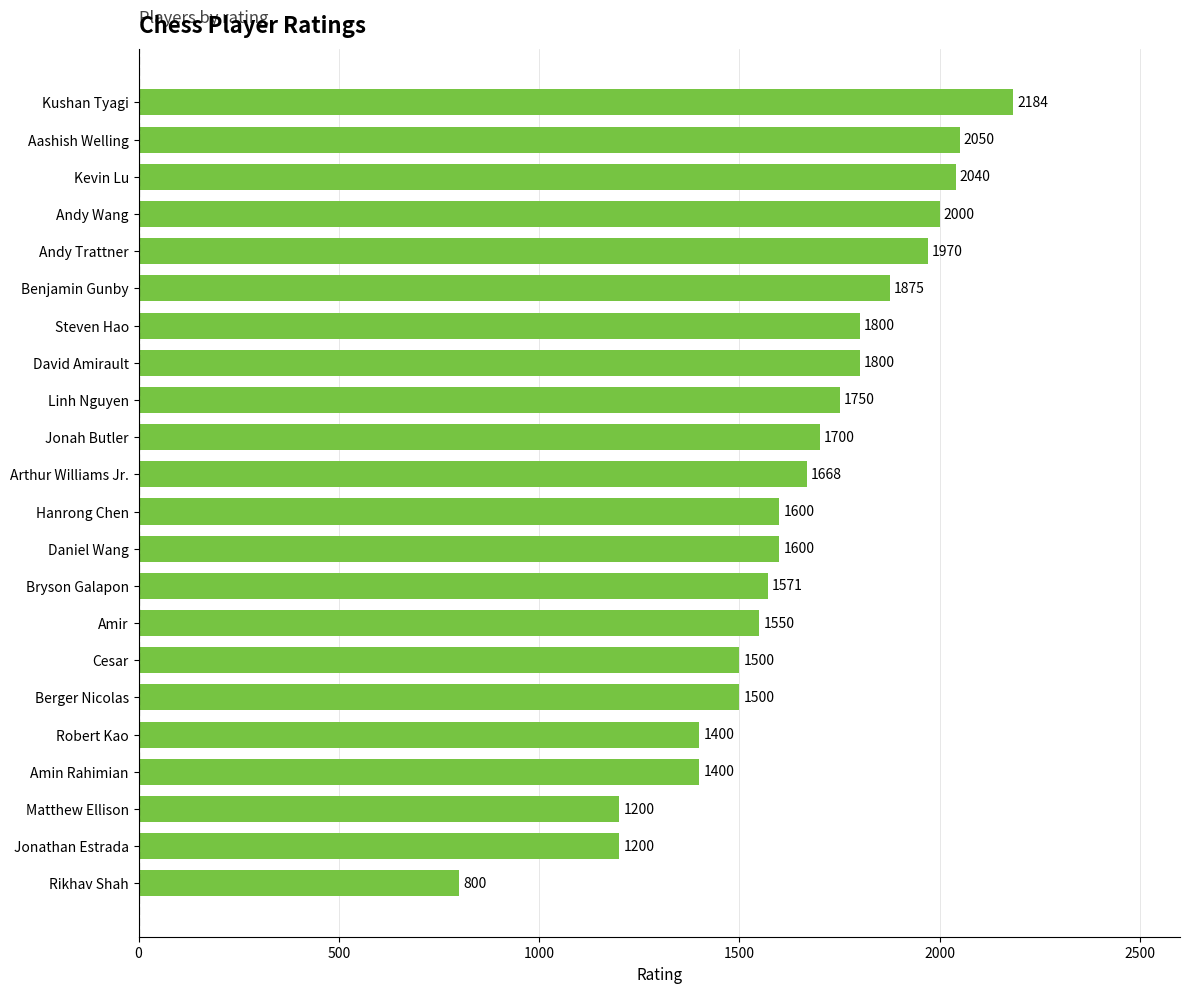

Is it true that the value at Arthur Williams Jr. is 499?

False